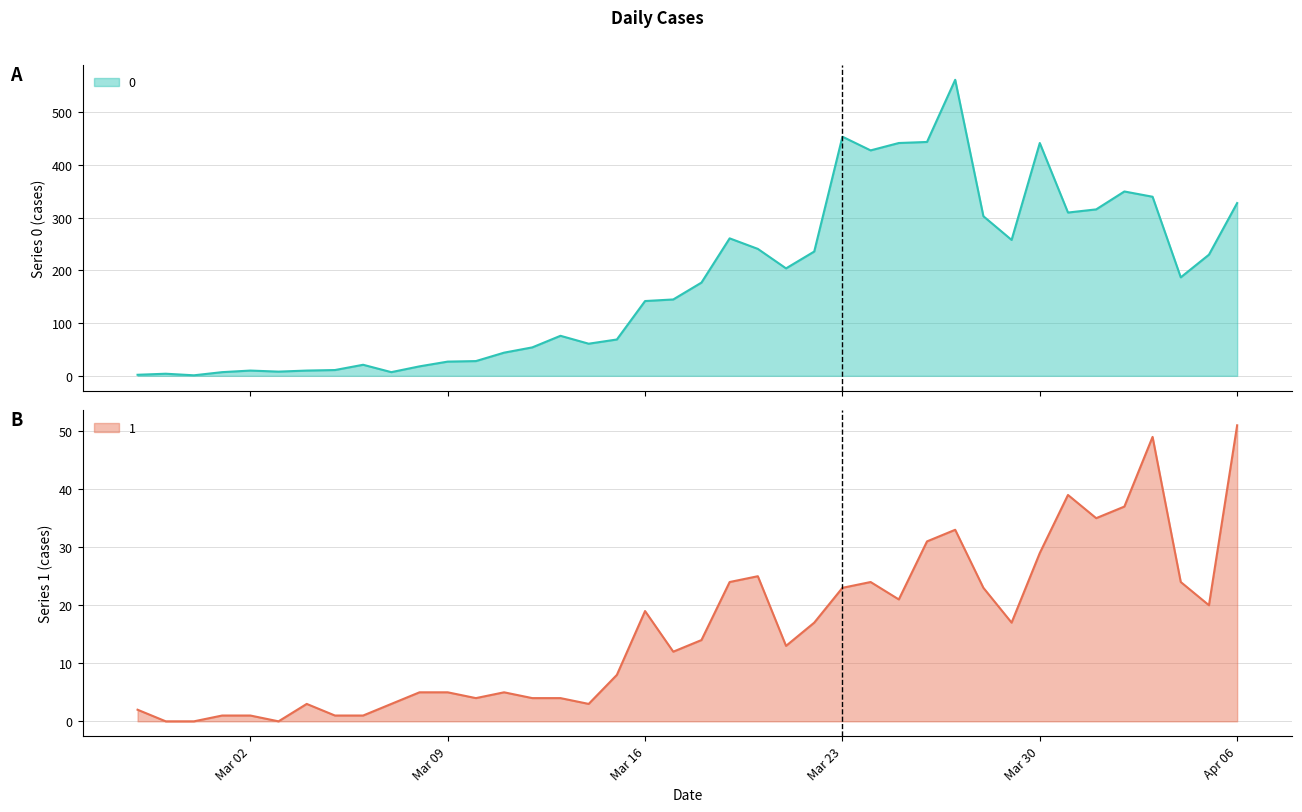

Which category has the lowest value in the 0 series?

2020-02-29